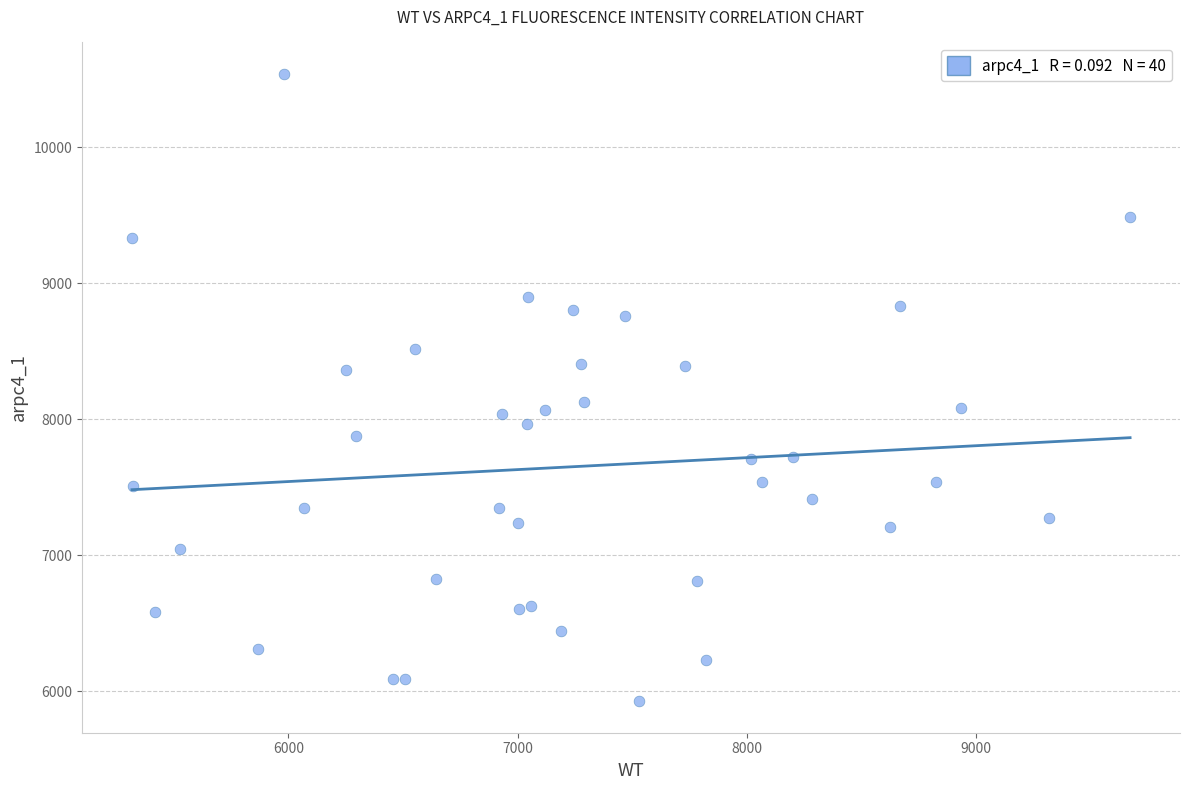

What is the range of X values (max minus min)?

4356.0